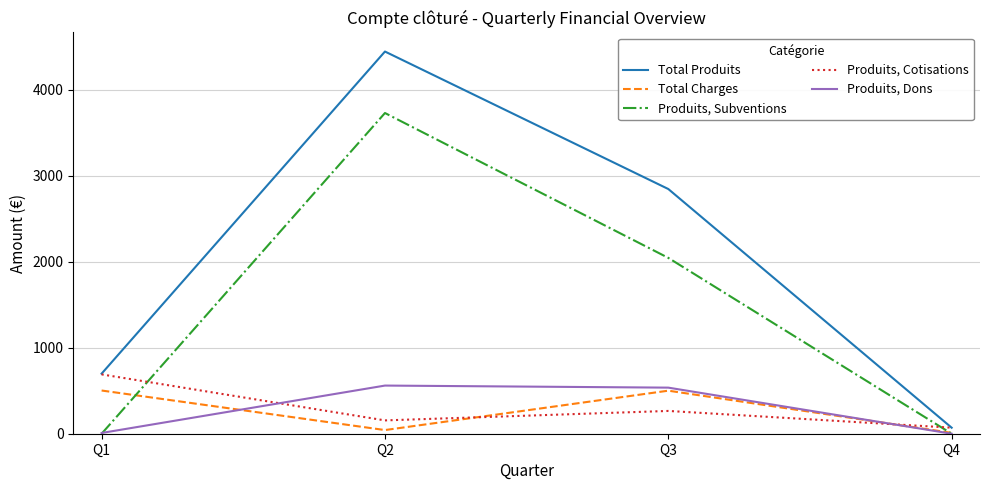

Does the chart display data point markers on the line(s)?

No